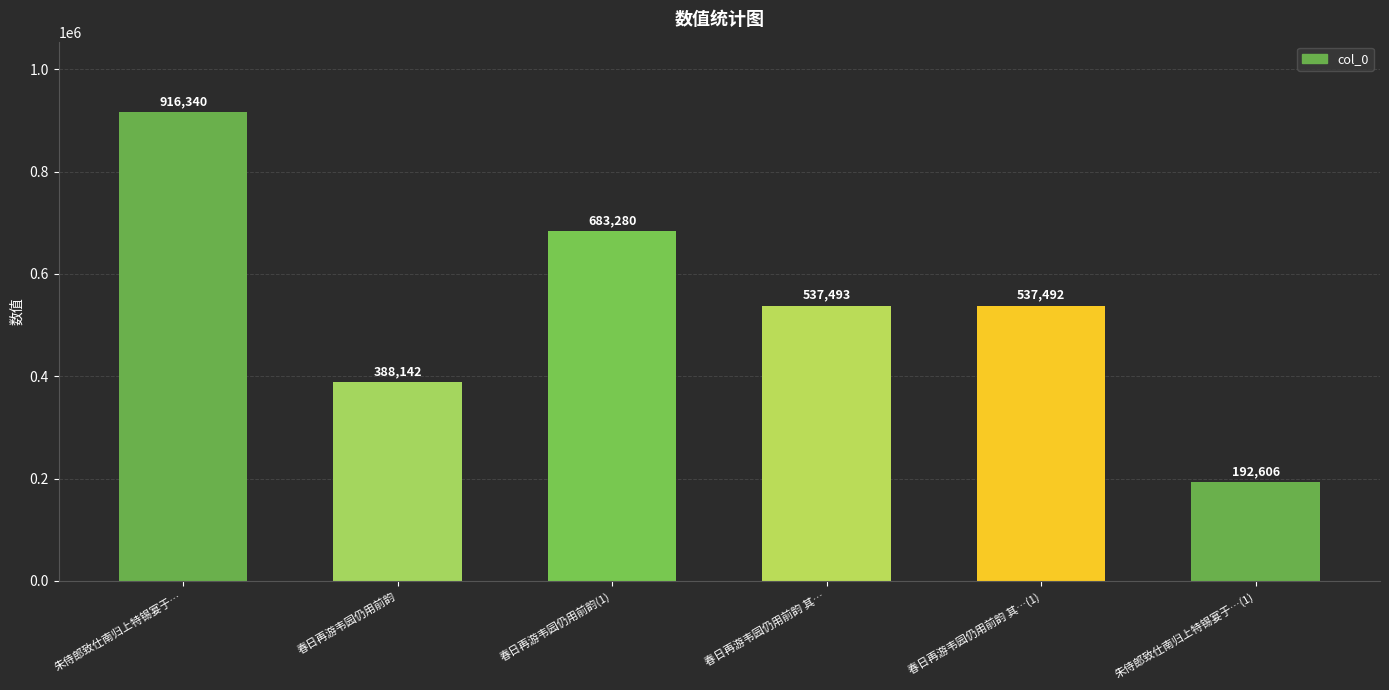

What is the difference between the second highest and minimum values?

490674